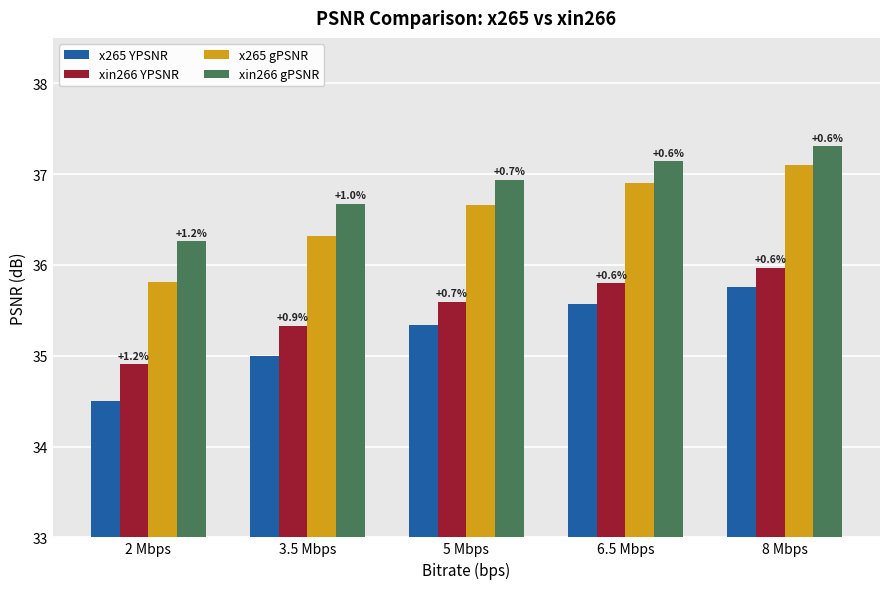

What are all the series names shown in the legend?

x265 YPSNR, xin266 YPSNR, x265 gPSNR, xin266 gPSNR